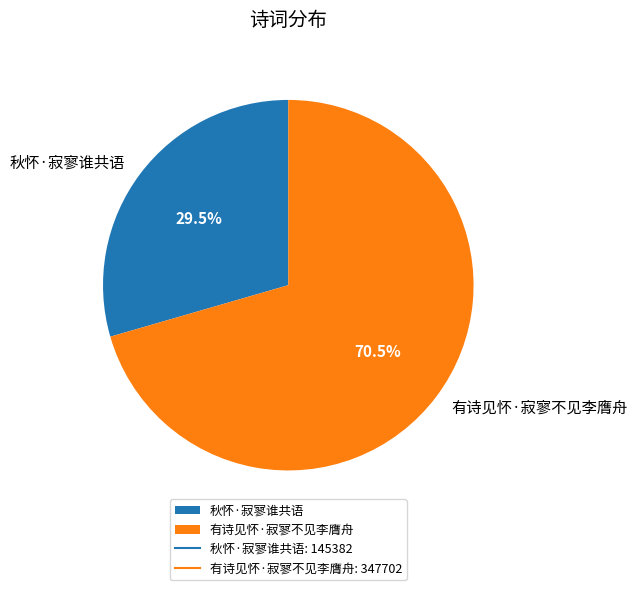

What is the smallest slice in the pie chart?

秋怀·寂寥谁共语